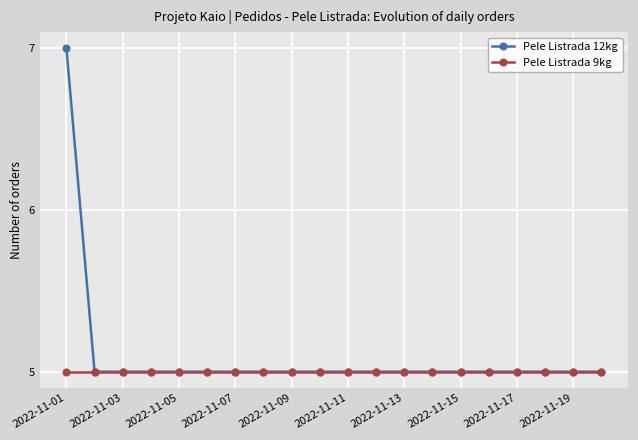

What is the sum of all Pele Listrada 12kg values?

102